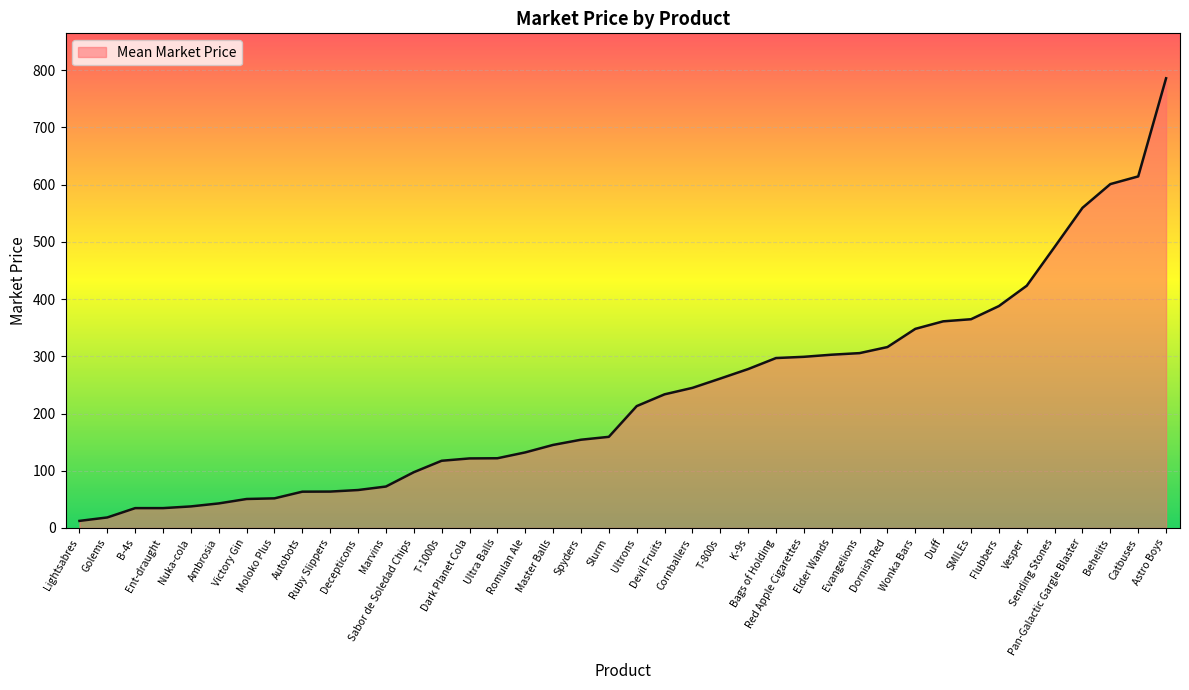

What is the difference between the maximum and second lowest values?

767.5